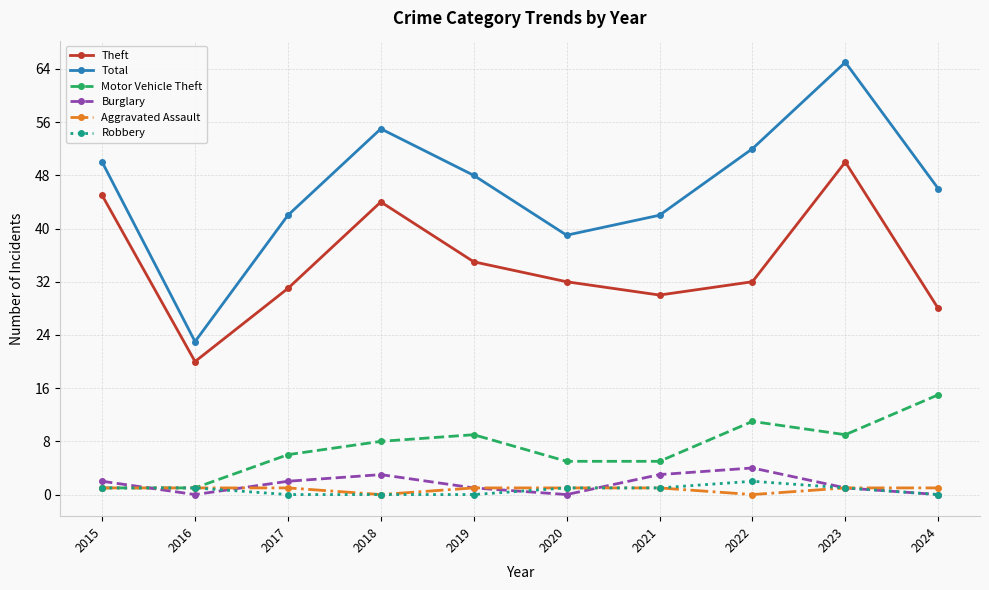

True or false: Aggravated Assault and Total intersect in this chart.

False